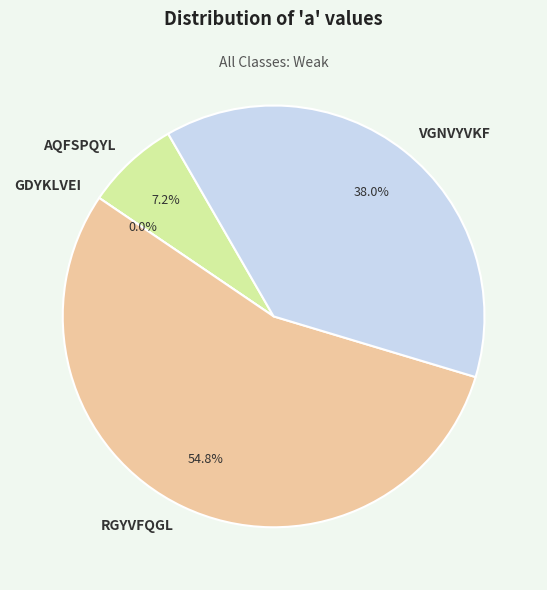

Which category accounts for the majority?

RGYVFQGL